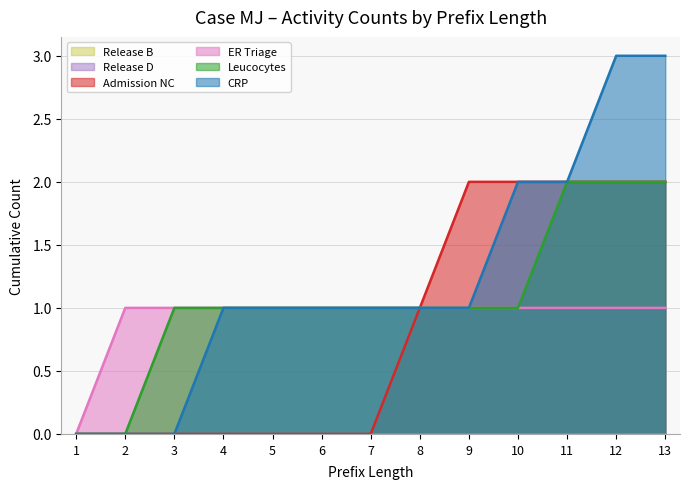

How many values in Leucocytes are above zero?

11